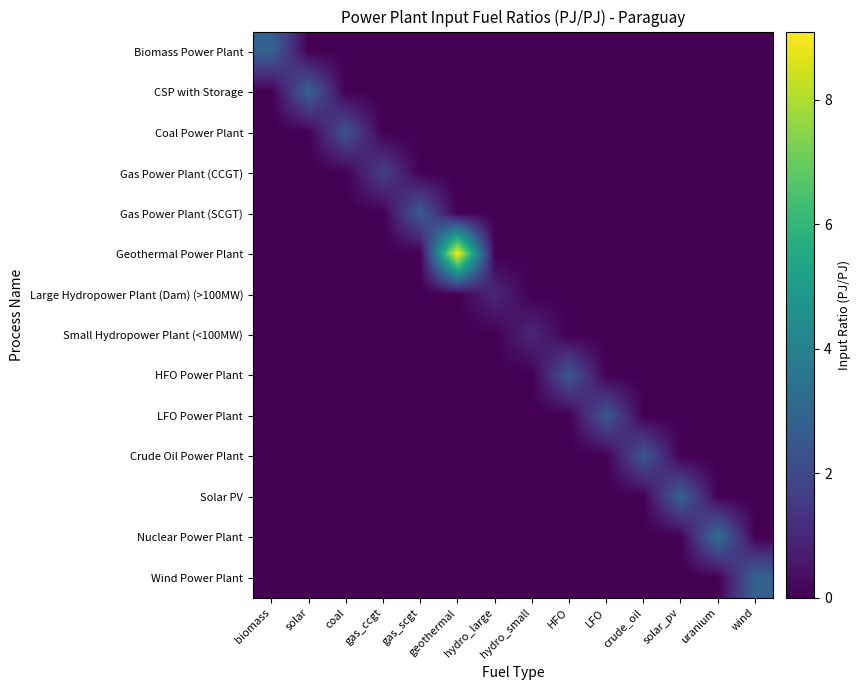

Which category has the highest value across all series?

geothermal